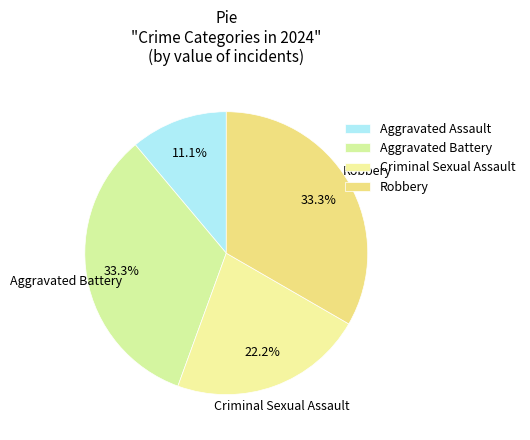

The Aggravated Assault slice represents 26% of the pie. True or false?

False